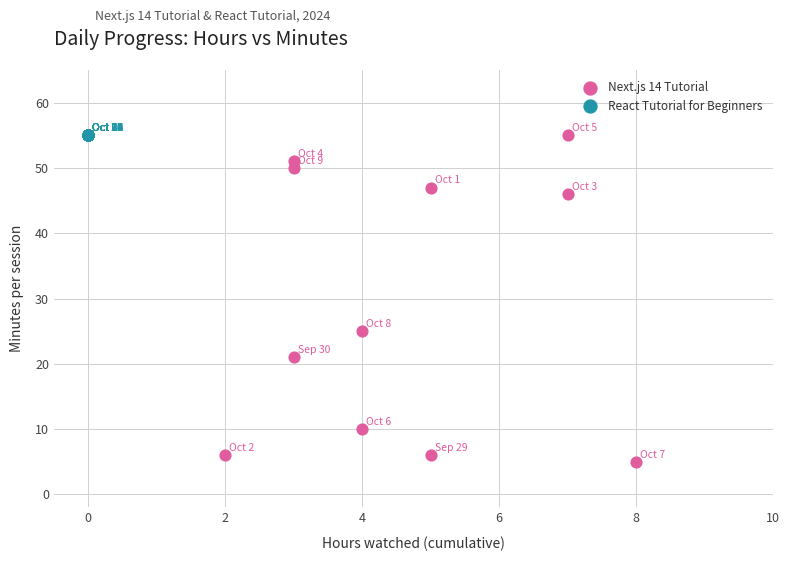

Which series reaches the minimum Y coordinate?

Next.js 14 Tutorial